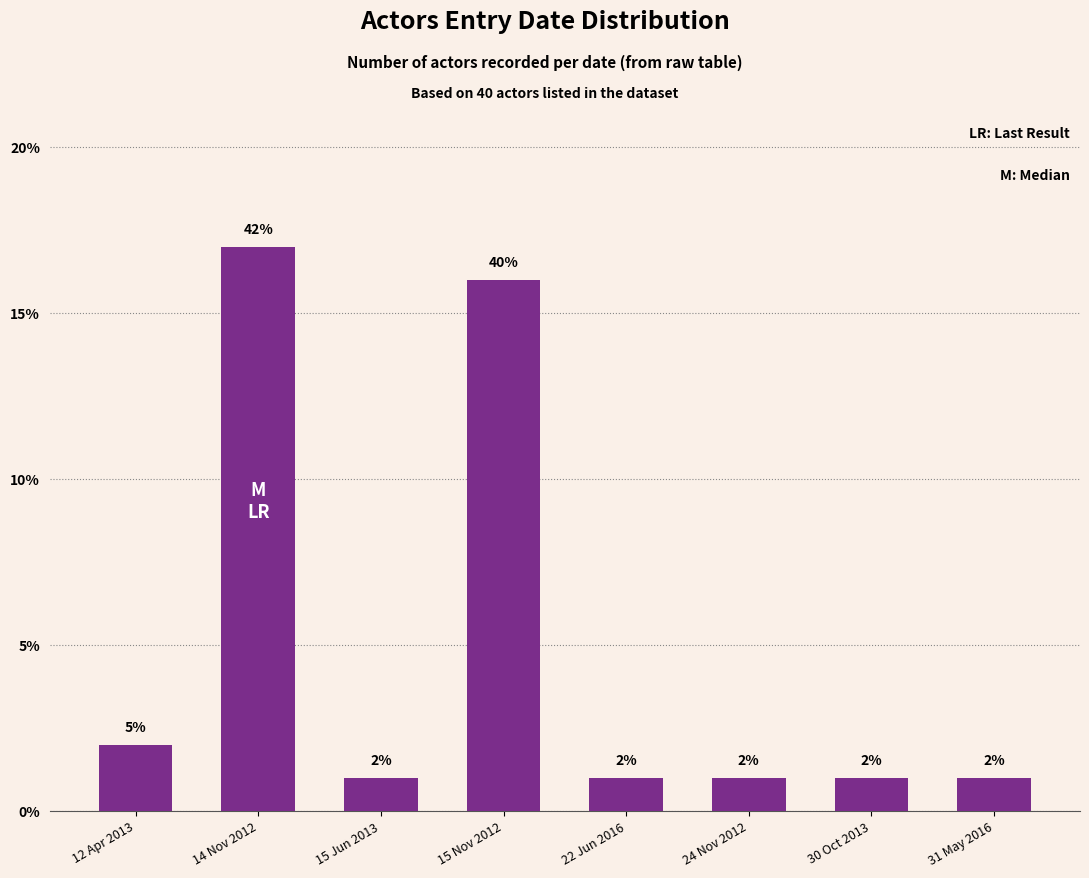

Reading right to left, extract all data points from this chart.

31 May 2016=1	30 Oct 2013=1	24 Nov 2012=1	22 Jun 2016=1	15 Nov 2012=16	15 Jun 2013=1	14 Nov 2012=17	12 Apr 2013=2